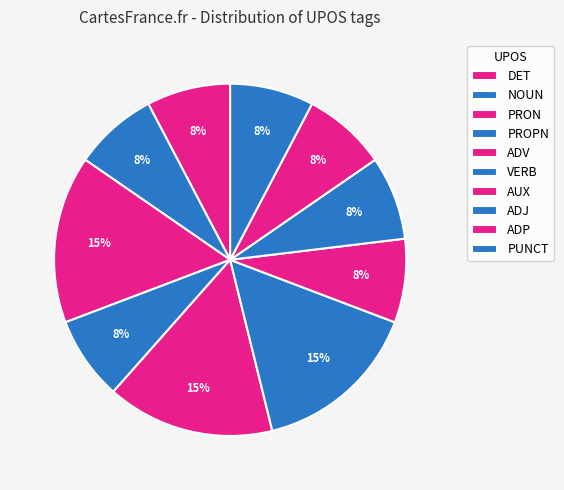

Between AUX and PRON, which is larger?

PRON